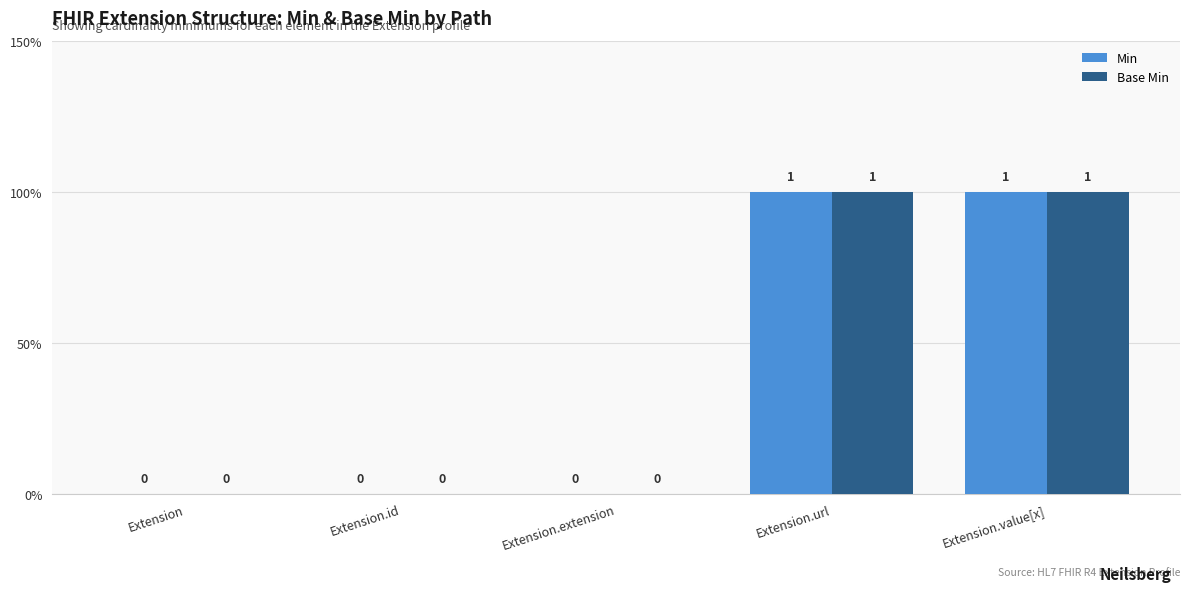

Which label corresponds to the smallest value in the chart?

Extension